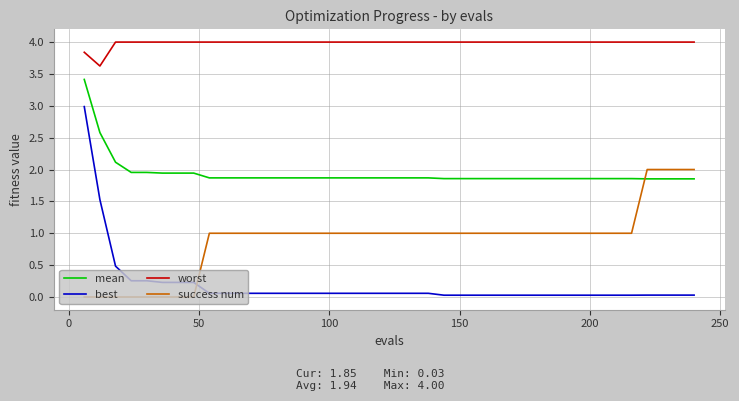

What is the average value of the best series?

0.2